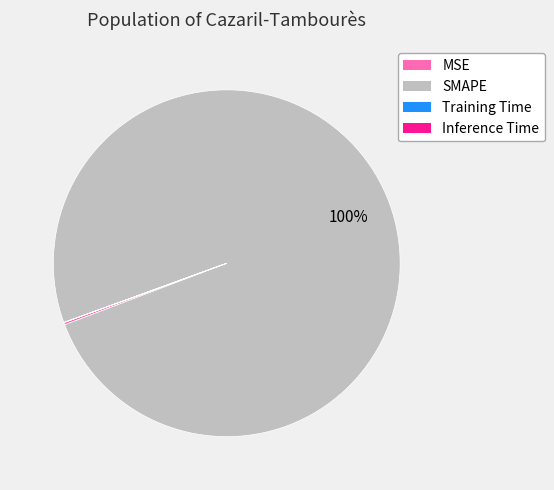

Does SMAPE represent more than half of the total?

Yes